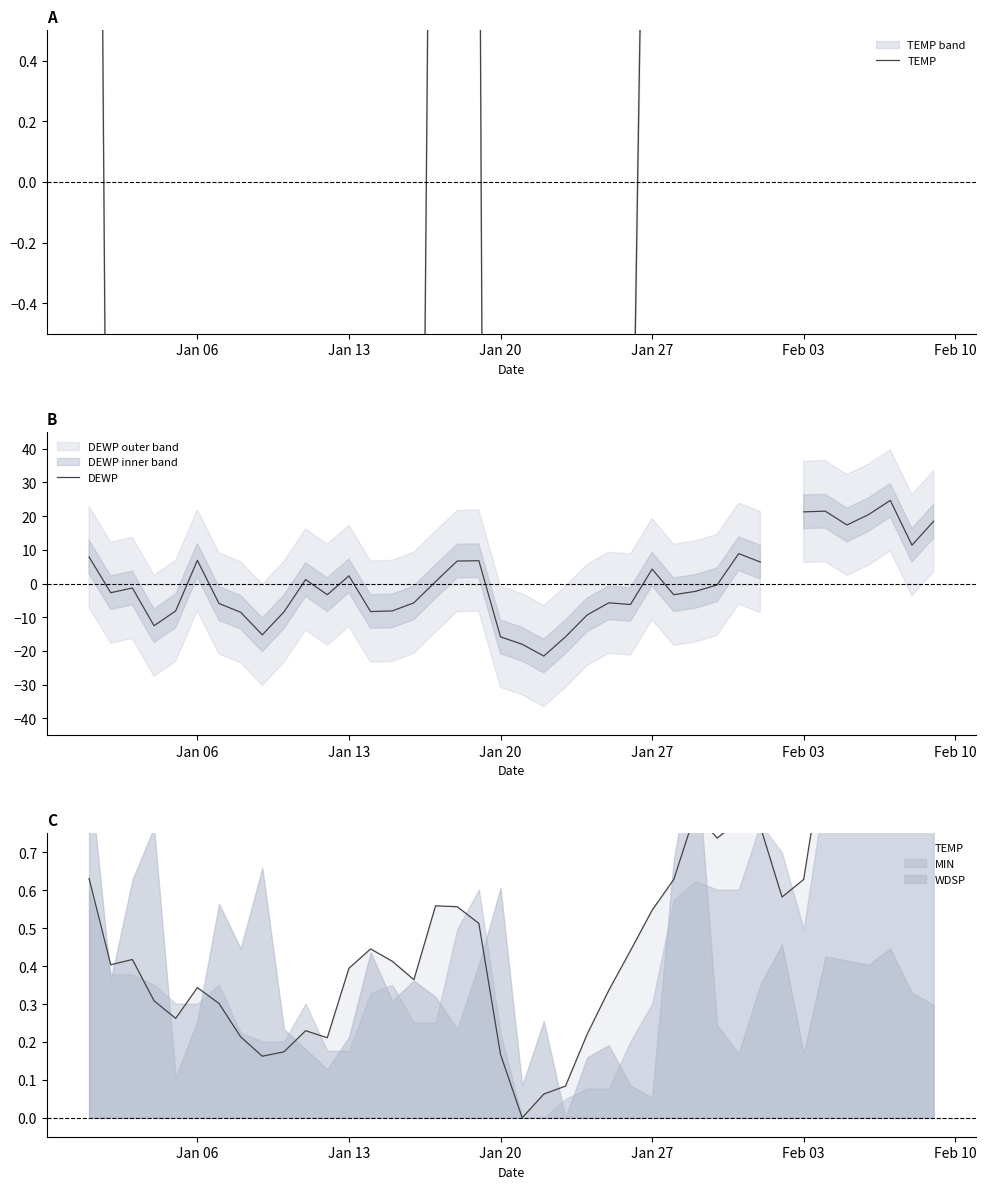

How many negative values does the DEWP series have?

22